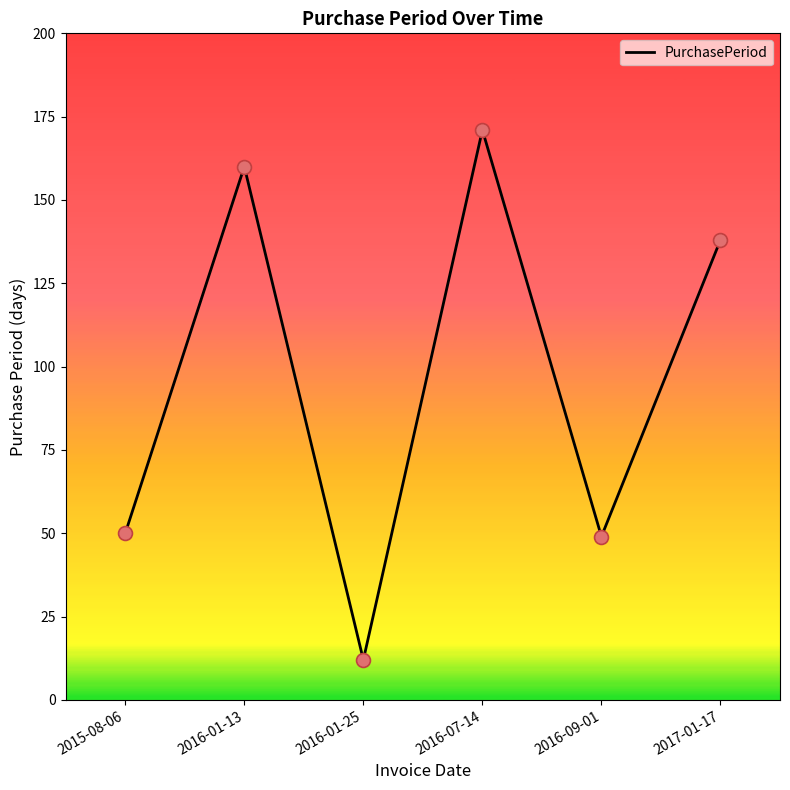

Which has a higher value, 2017-01-17 or 2016-01-13?

2016-01-13